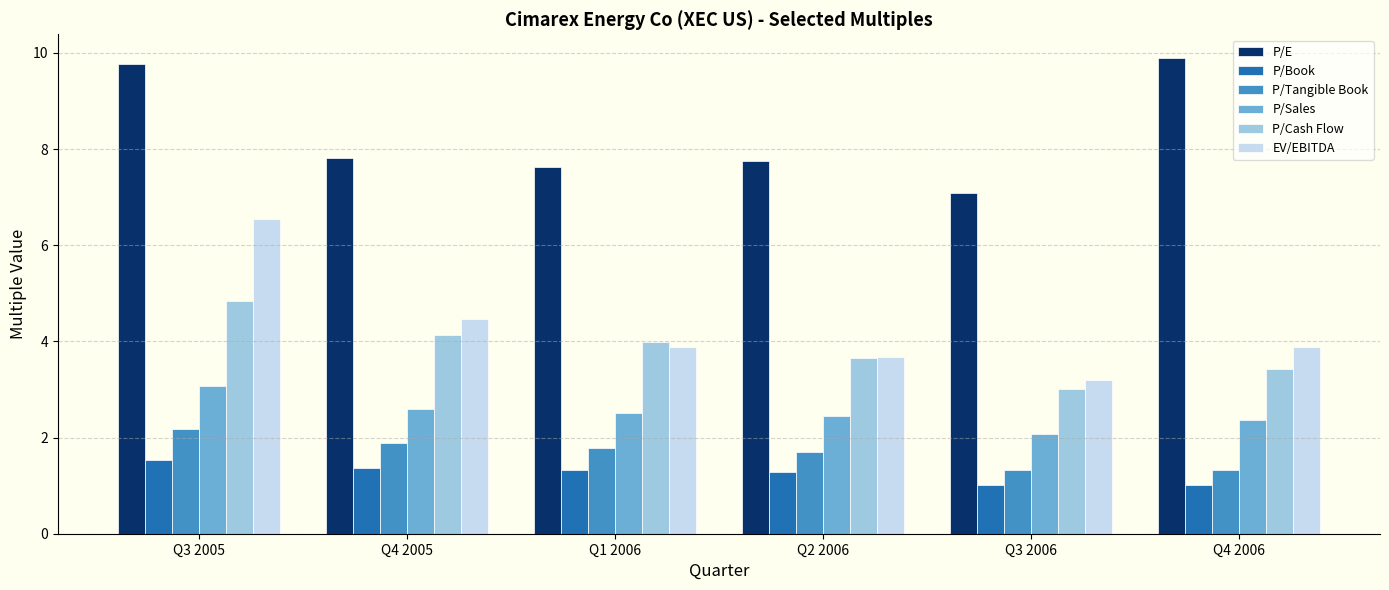

Which category has the lowest value in the P/E series?

Q3 2006